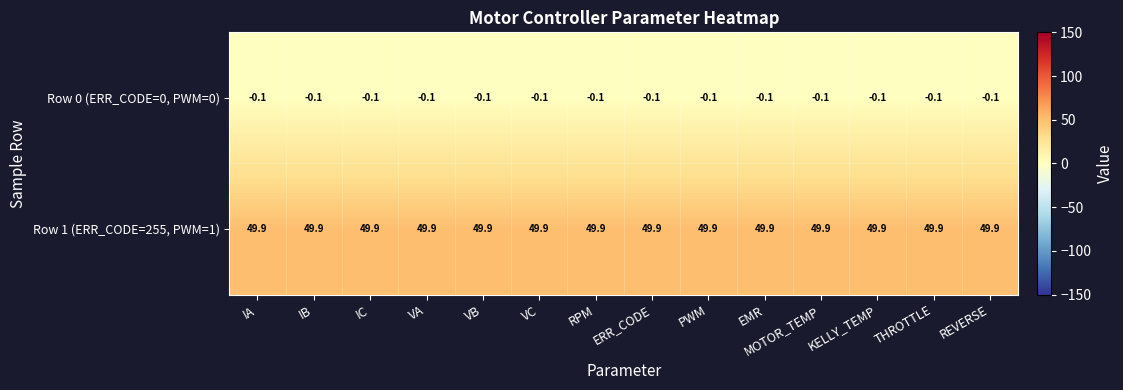

Which series has the largest total across all categories?

Row 1 (ERR_CODE=255, PWM=1)